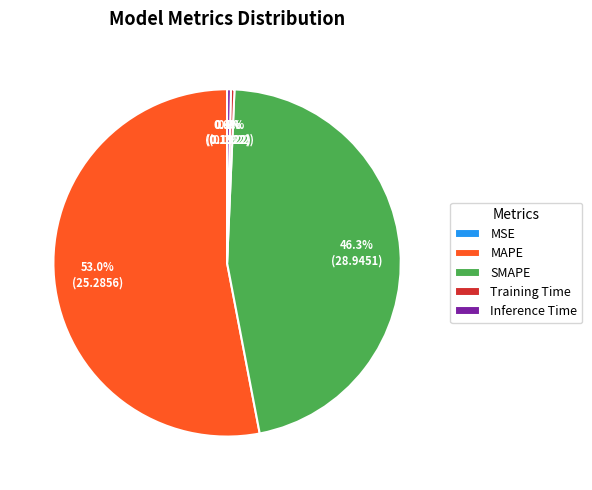

What is the majority slice?

MAPE